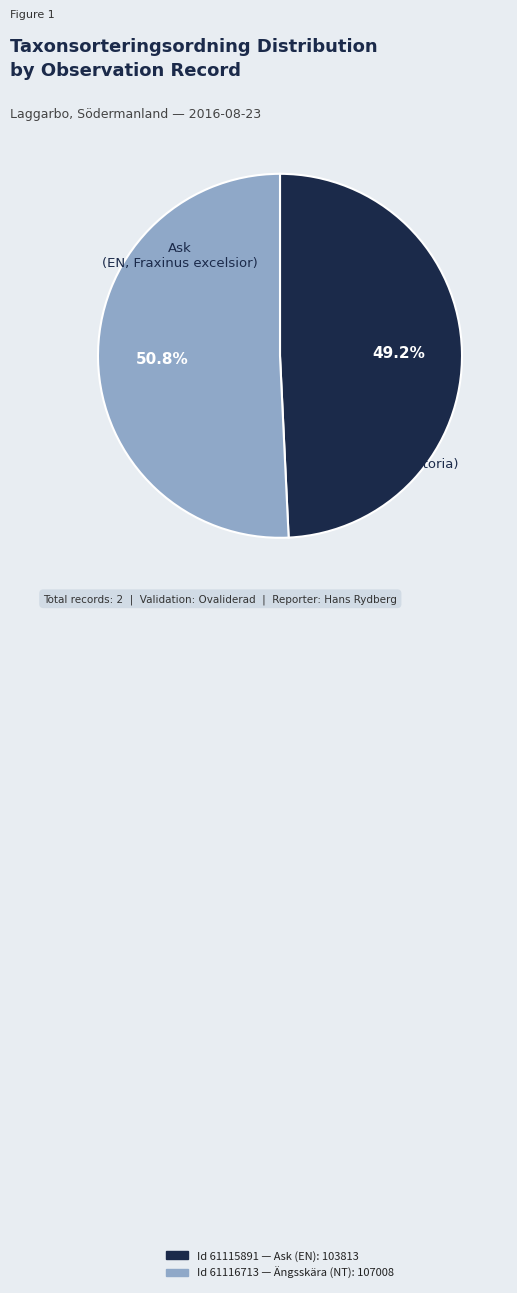

Does any single category account for the majority?

Yes